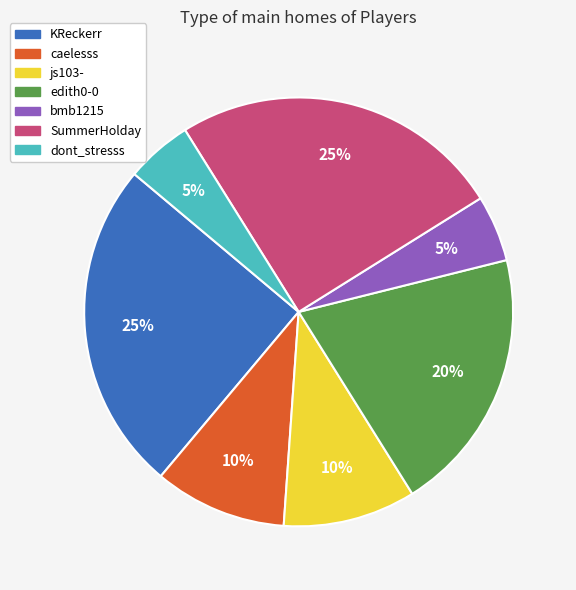

Is there a majority slice in this chart?

No